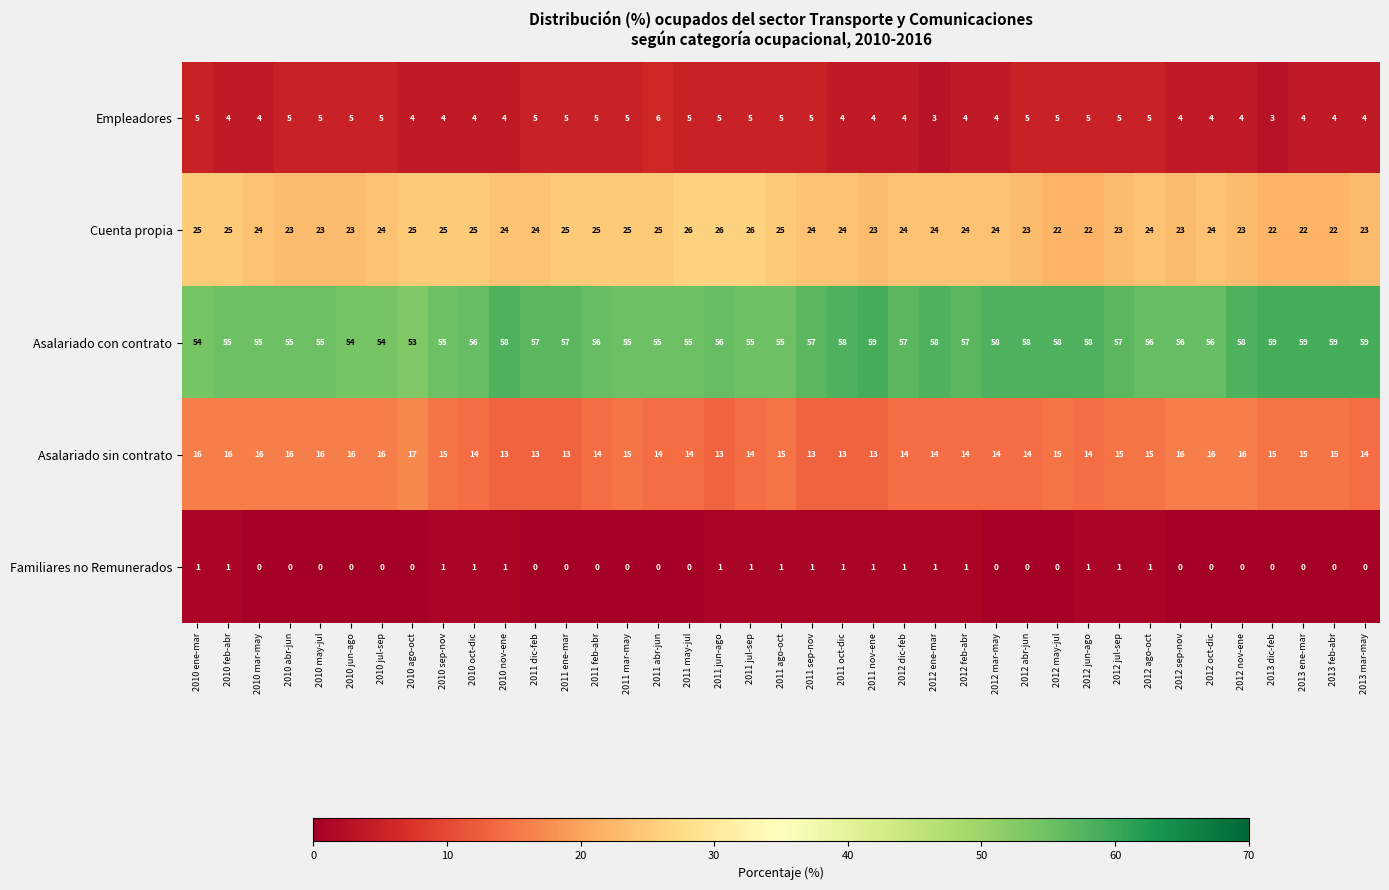

True or false: Cuenta propia has a value of 13 at 2012 sep-nov.

False